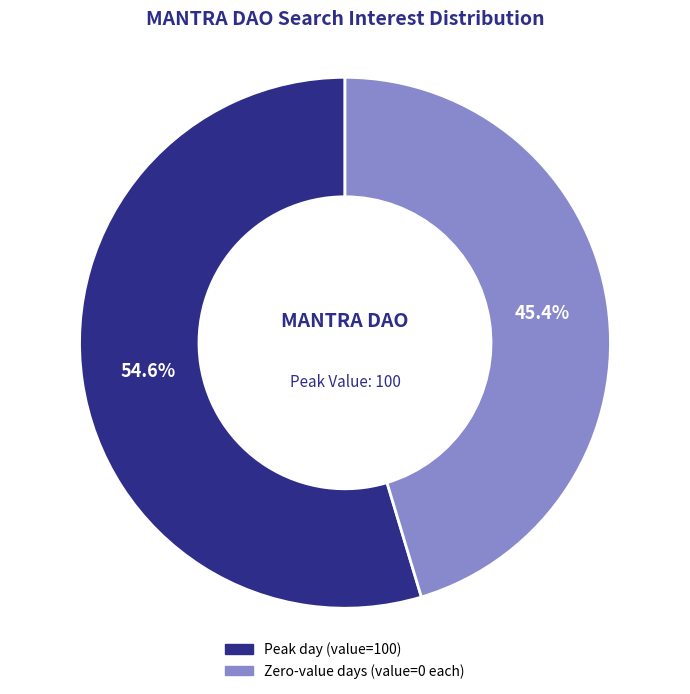

Is there a majority slice in this chart?

Yes